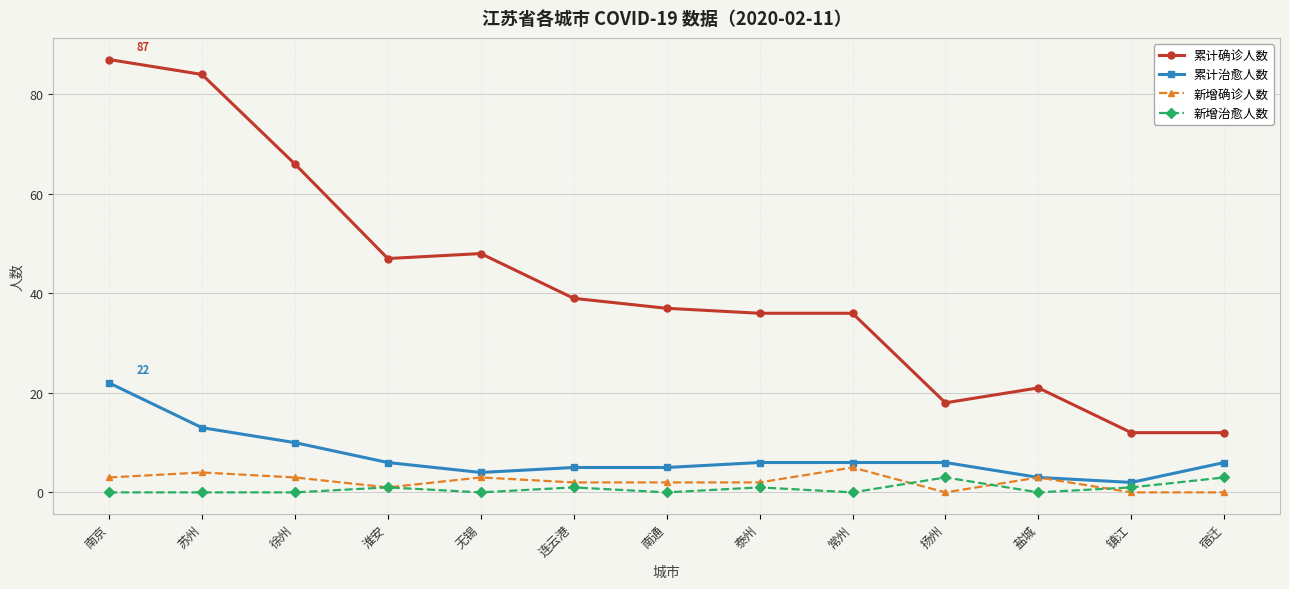

What value does the 累计确诊人数 series have at 镇江, to the nearest 10?

10